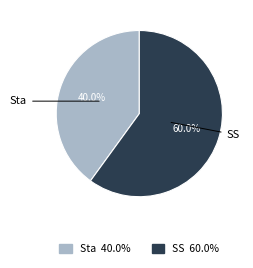

Does any single category account for the majority?

Yes